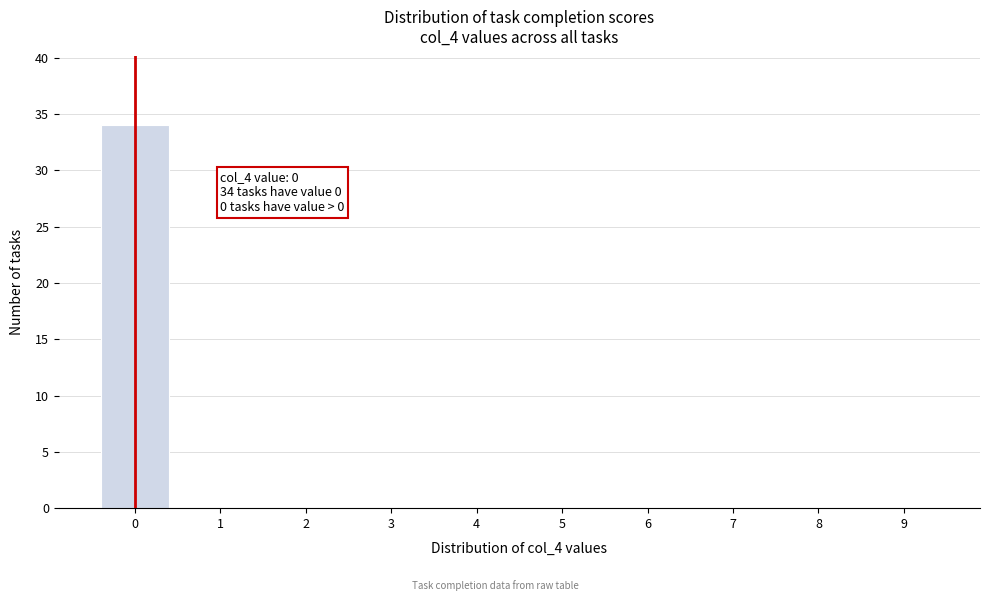

Reading left to right, extract all data points from this chart.

0=34	1=0	2=0	3=0	4=0	5=0	6=0	7=0	8=0	9=0